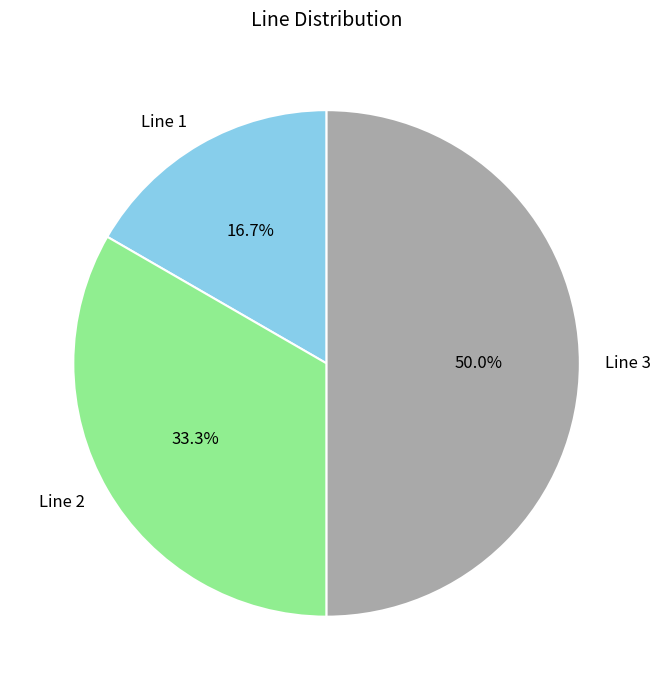

What is the ratio of the value at Line 2 to the value at Line 3?

0.7